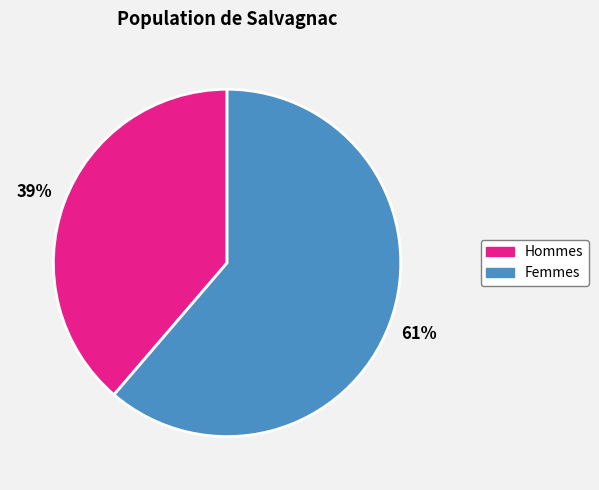

To the nearest percent, what is the average slice percentage?

50%